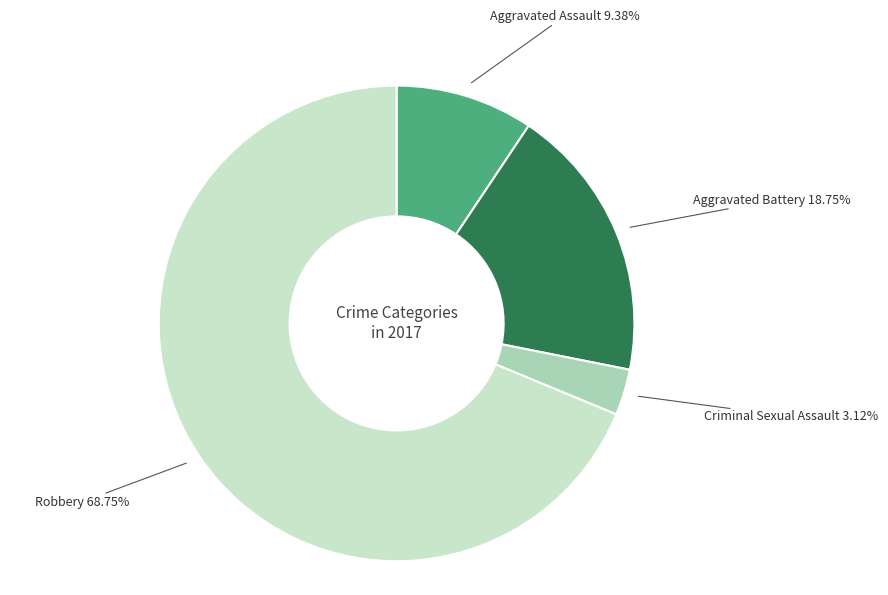

To the nearest percent, what is the difference between the Aggravated Battery and Criminal Sexual Assault slice percentages?

16%